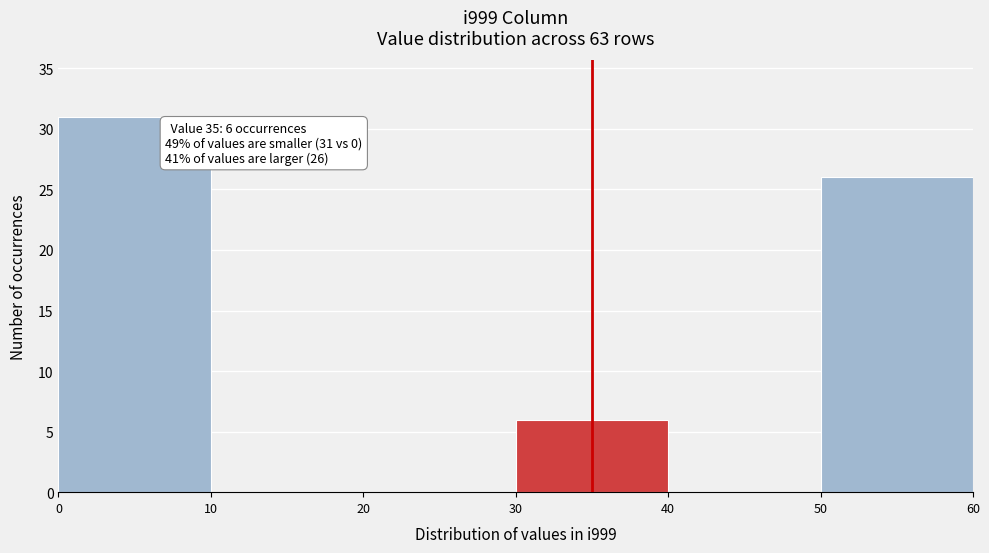

Over which range of the x-axis is the bar tallest?

0 to 10